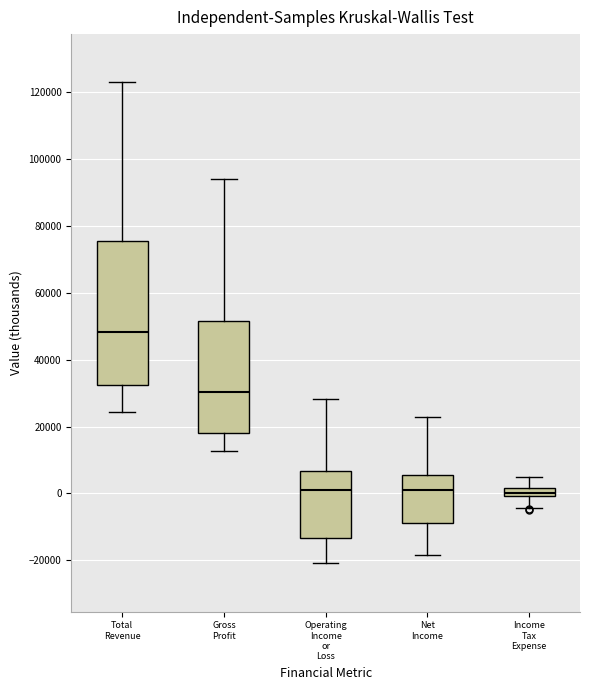

Which box's median line is the highest?

Total Revenue